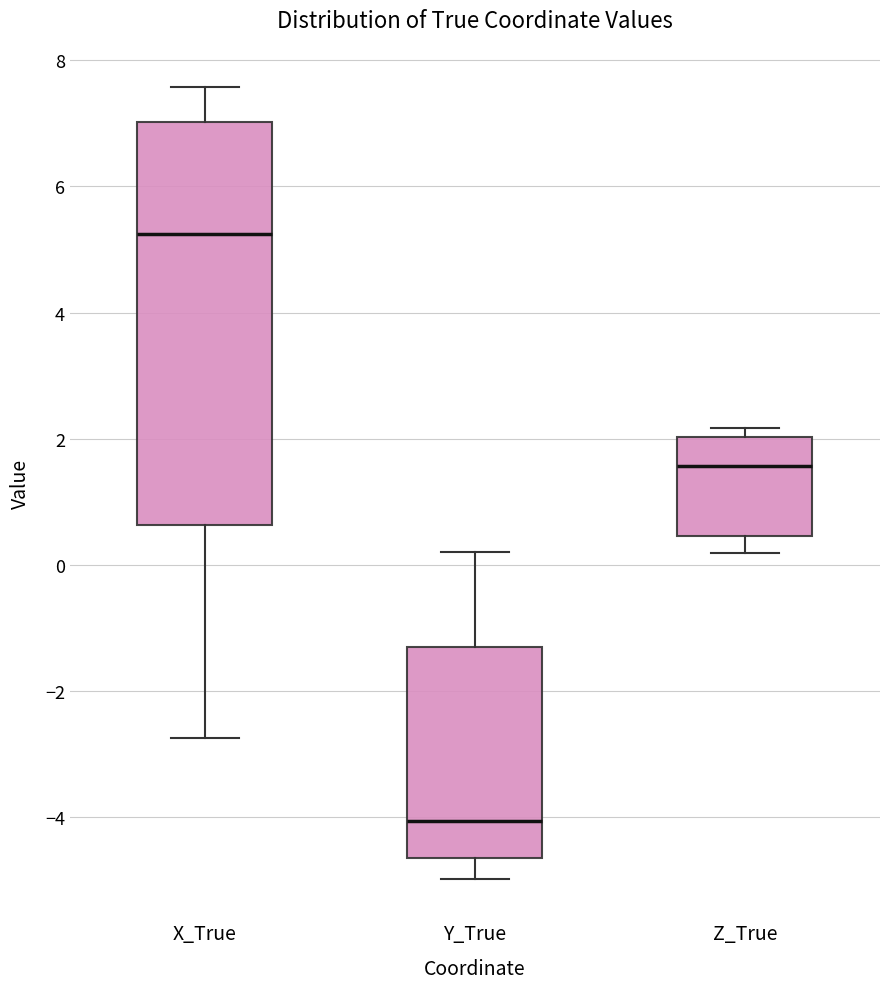

Which box has the lowest median line?

Y_True